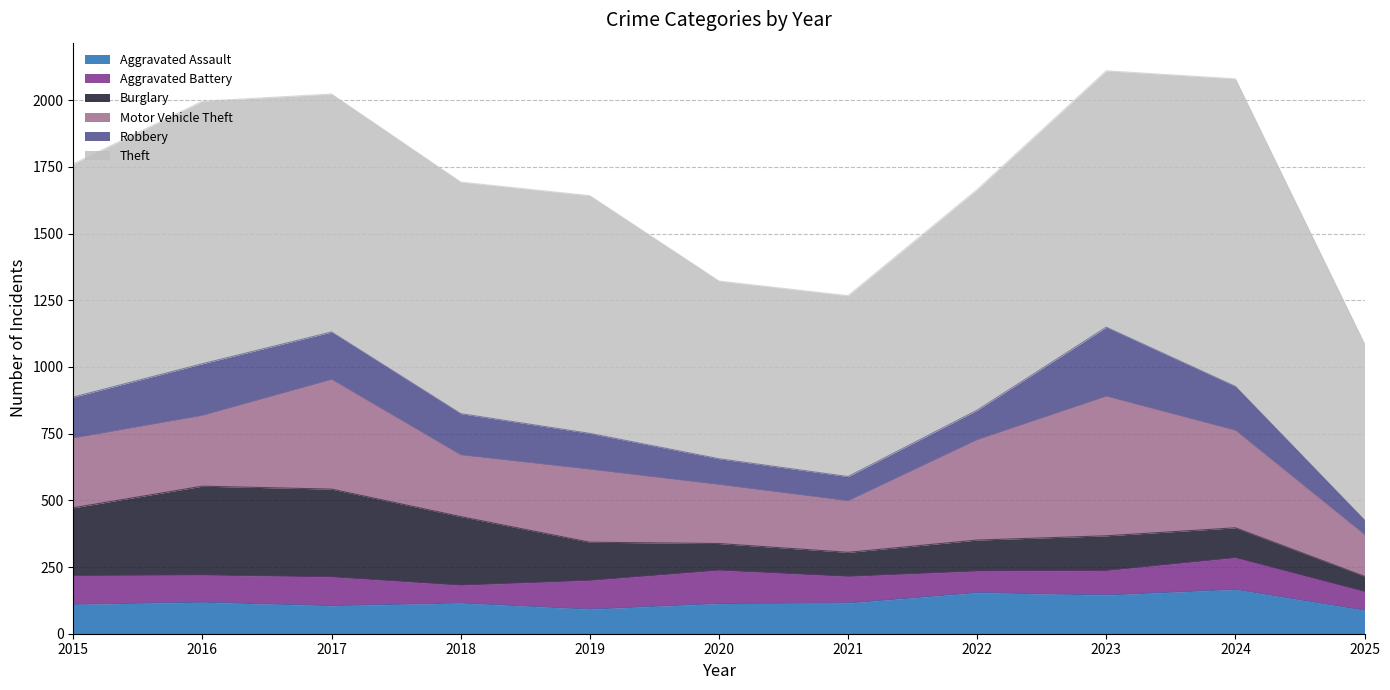

List the labels in order of Motor Vehicle Theft value, largest first.

2023, 2017, 2022, 2024, 2019, 2016, 2015, 2018, 2020, 2021, 2025